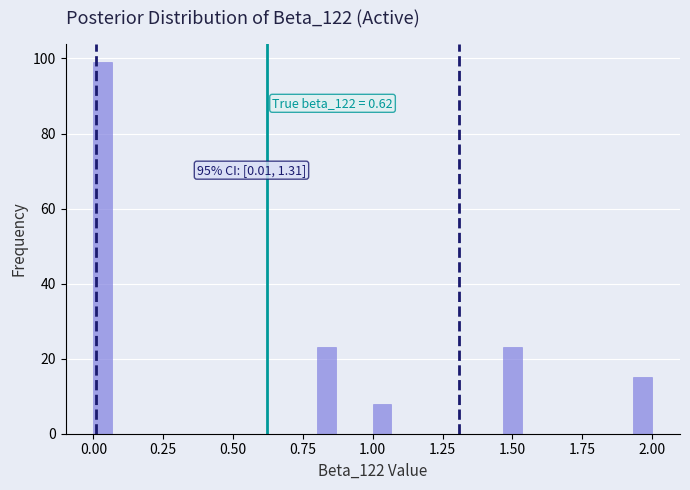

Around what value on the x-axis is the tallest bar? Give the approximate position of its centre, as read against the axis.

0.05